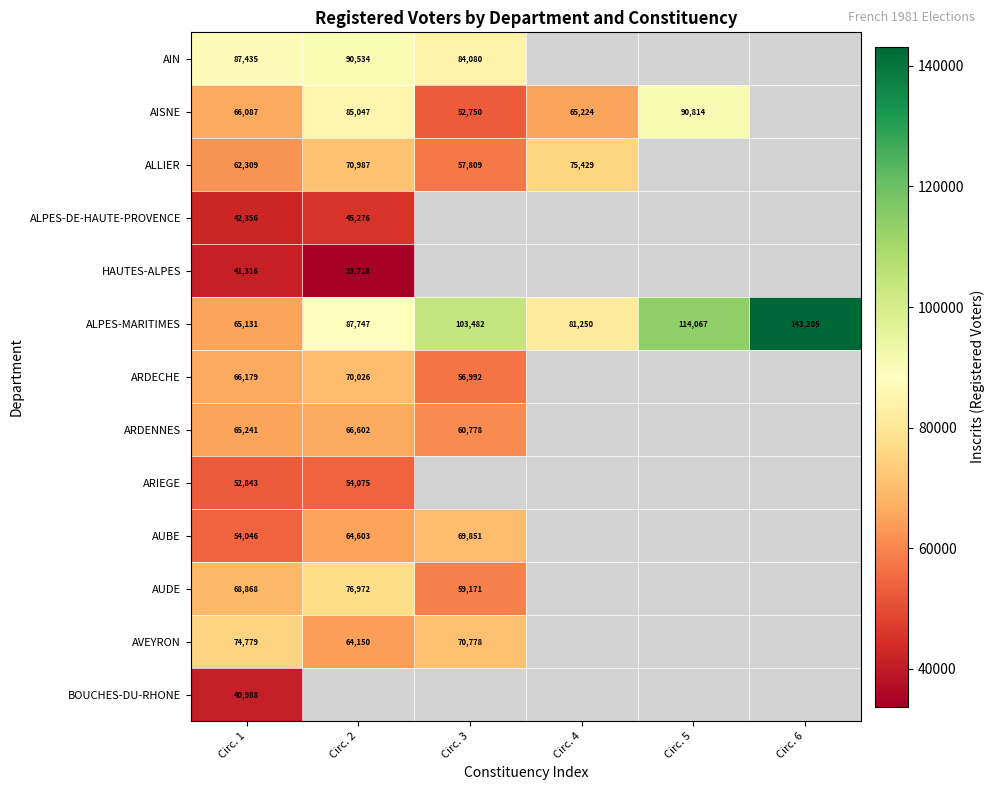

Is the value of ARIEGE at Circ. 2 greater than the value of ALPES-MARITIMES at Circ. 3?

No